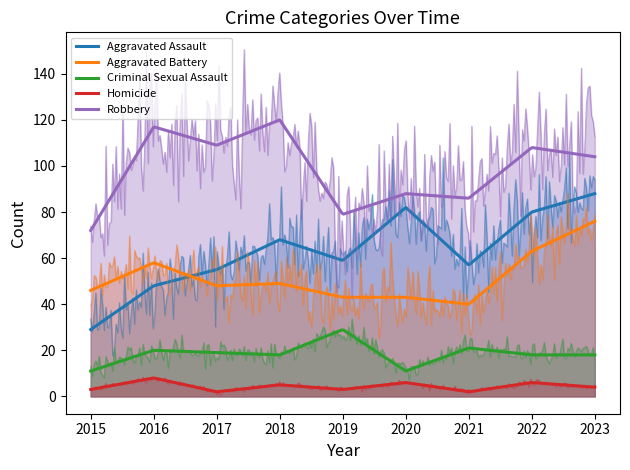

At which label is Aggravated Assault closest to 58?

2019